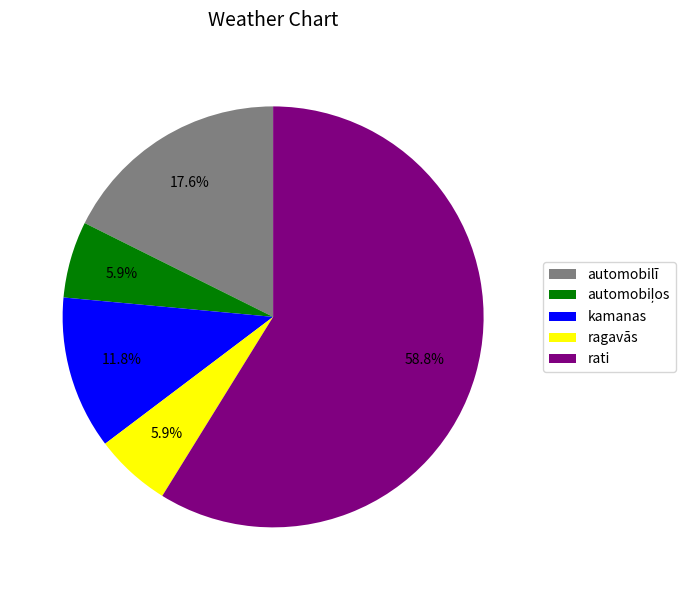

How many segments does this pie chart have?

5